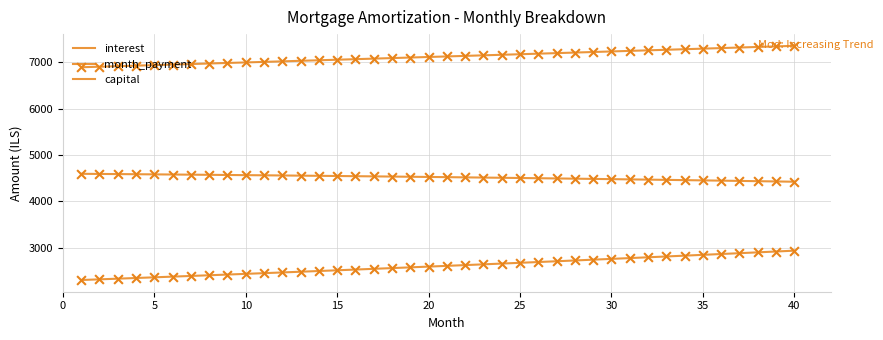

Is this an area chart (filled region under the line)?

No